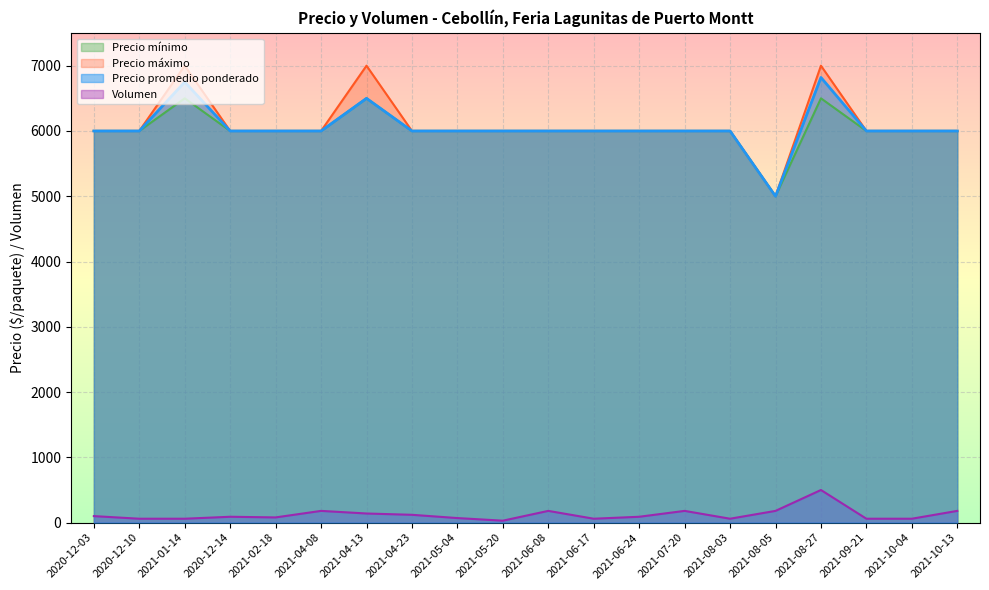

At which category is the sum across all series the highest?

2021-08-27